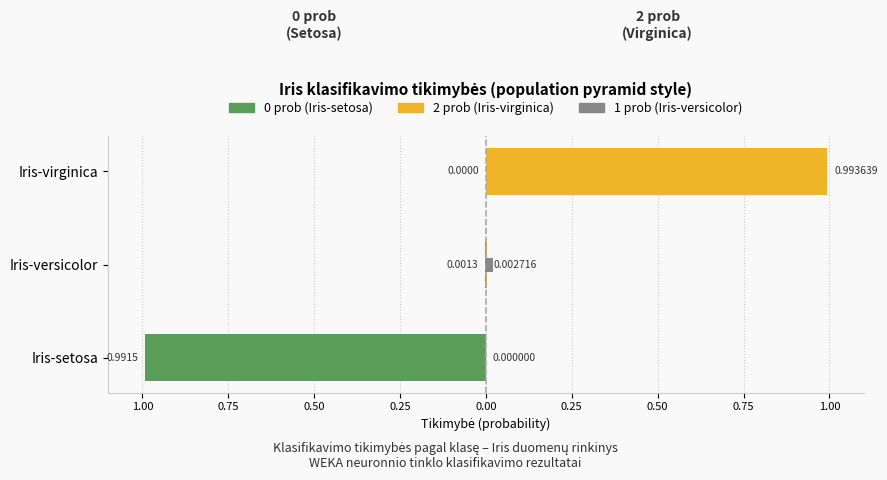

What is the spread (max minus min) of values at Iris-setosa?

1.0